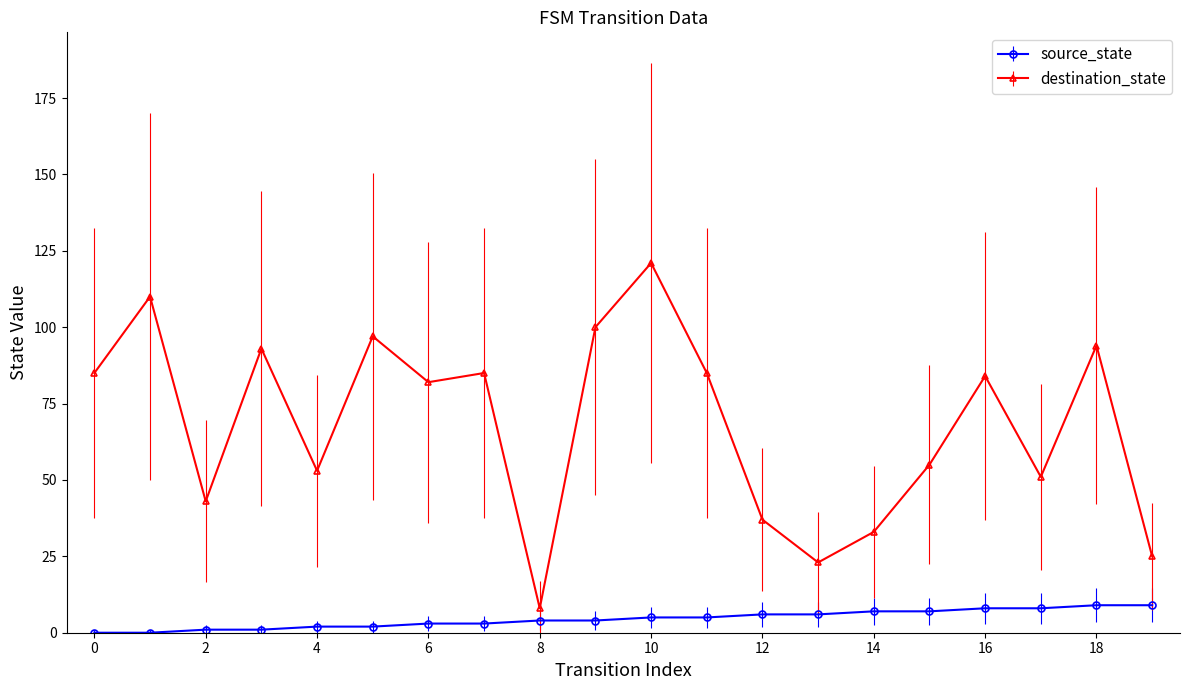

Reading left to right, what are all the values shown in this chart?

source_state: 0	0	1	1	2	2	3	3	4	4	5	5	6	6	7	7	8	8	9	9
destination_state: 85	110	43	93	53	97	82	85	8	100	121	85	37	23	33	55	84	51	94	25